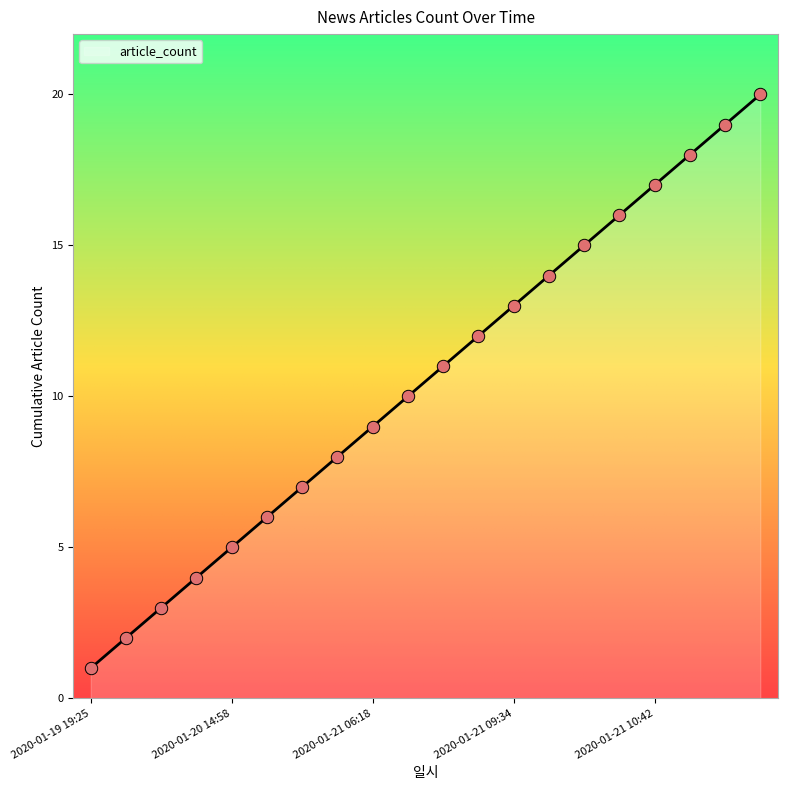

What is the difference between the maximum and minimum values?

19